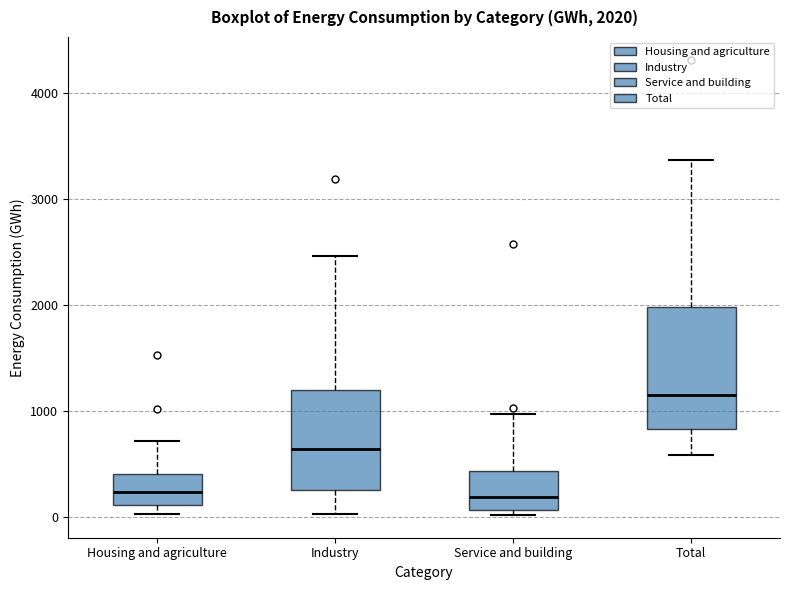

Which box is the tallest, from its lower edge to its upper edge?

Total